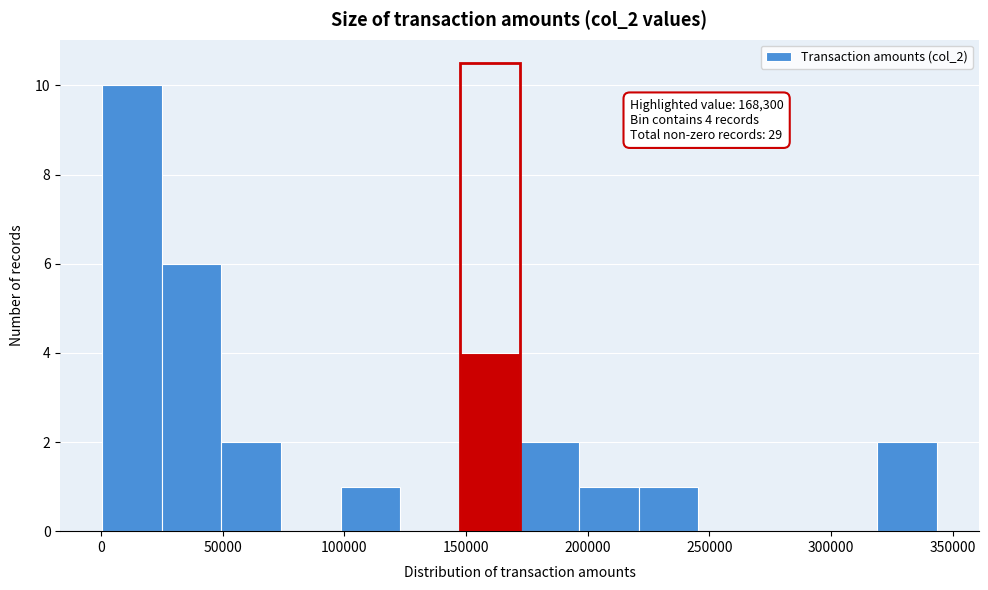

Which range on the x-axis has the tallest bar?

0 to 25000